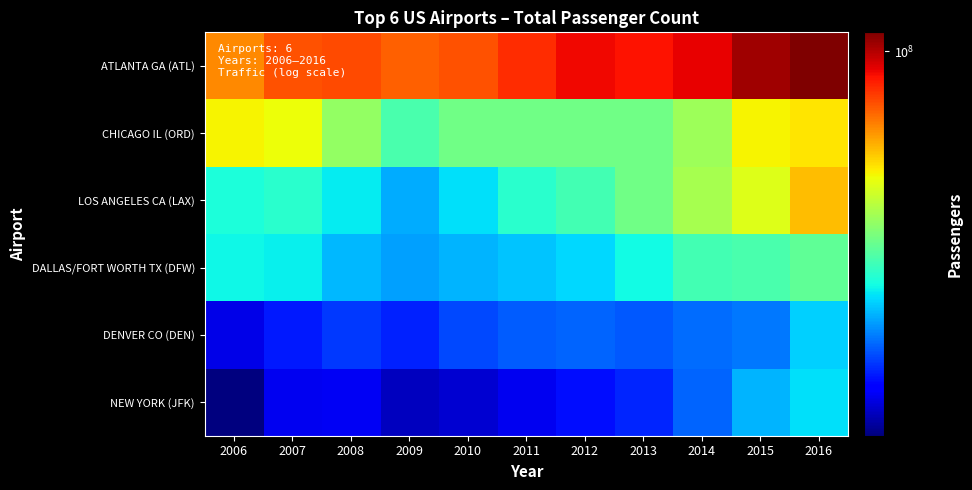

Reading left to right, extract all data points from this chart.

ATLANTA GA (ATL): 2006=84846639	2007=89379287	2008=90039280	2009=88032086	2010=89238059	2011=92389023	2012=95513828	2013=94431224	2014=96178899	2015=101491106	2016=104171935
CHICAGO IL (ORD): 2006=77028134	2007=76177855	2008=69353480	2009=64158343	2010=66733607	2011=66659709	2012=66629600	2013=66777161	2014=69999010	2015=76949504	2016=77960588
LOS ANGELES CA (LAX): 2006=61041066	2007=61896075	2008=59716459	2009=56520843	2010=59070127	2011=61862052	2012=63688121	2013=66667619	2014=70663265	2015=74937004	2016=80921527
DALLAS/FORT WORTH TX (DFW): 2006=60226138	2007=59786476	2008=57080333	2009=56030457	2010=56905600	2011=57744554	2012=58620160	2013=60470507	2014=63554402	2015=64074762	2016=65670697
DENVER CO (DEN): 2006=47325016	2007=49863352	2008=51245334	2009=50167485	2010=51985038	2011=52849132	2012=53156278	2013=52556359	2014=53472514	2015=54014502	2016=58266515
NEW YORK (JFK): 2006=43762282	2007=47716941	2008=47799090	2009=45915069	2010=46514154	2011=47683529	2012=49291765	2013=50423765	2014=53254533	2015=56827154	2016=59105513